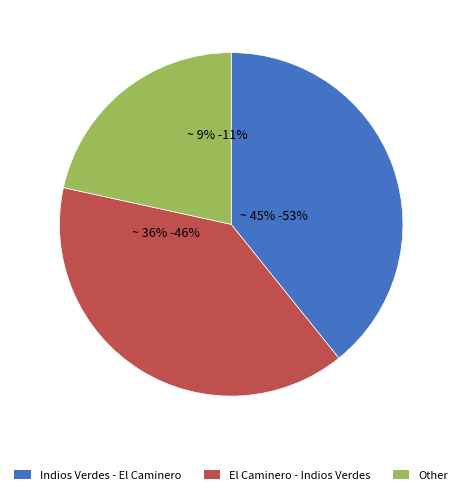

What is the change in value from Indios Verdes - El Caminero to Other?

-18